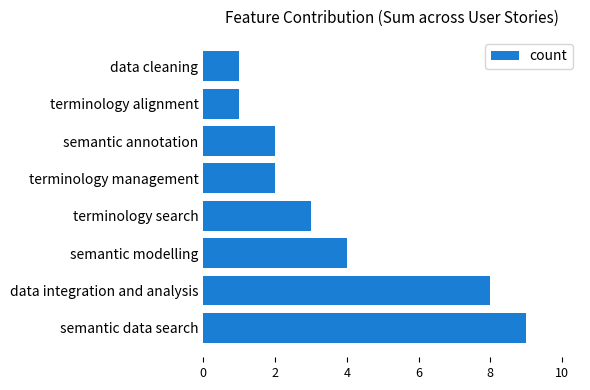

Count the number of categories in the chart.

8